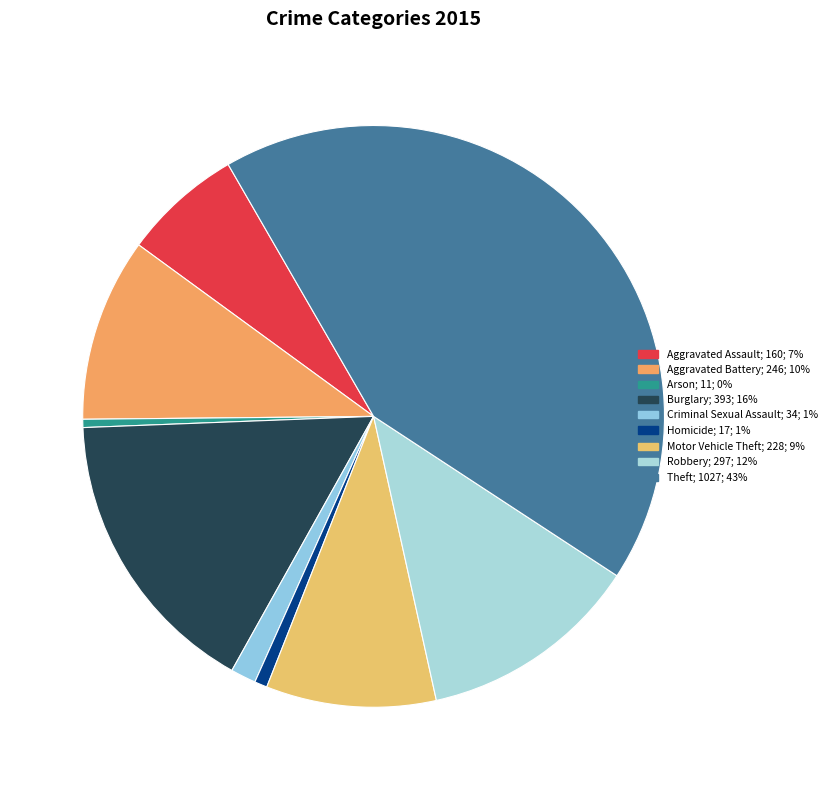

Is it true that Arson is 7% of the pie?

False